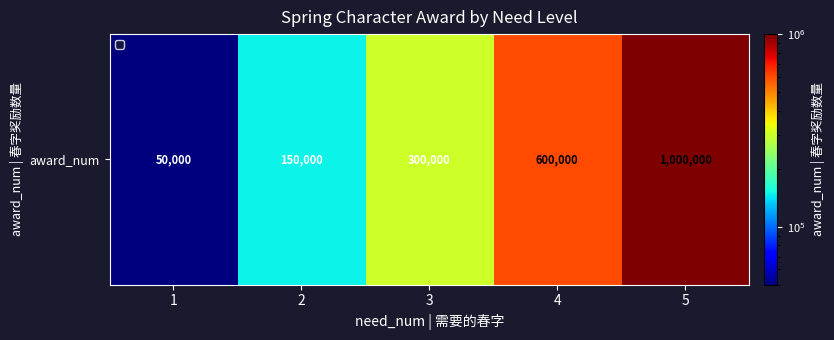

What is the sum of the values at 2 and 5?

1150000